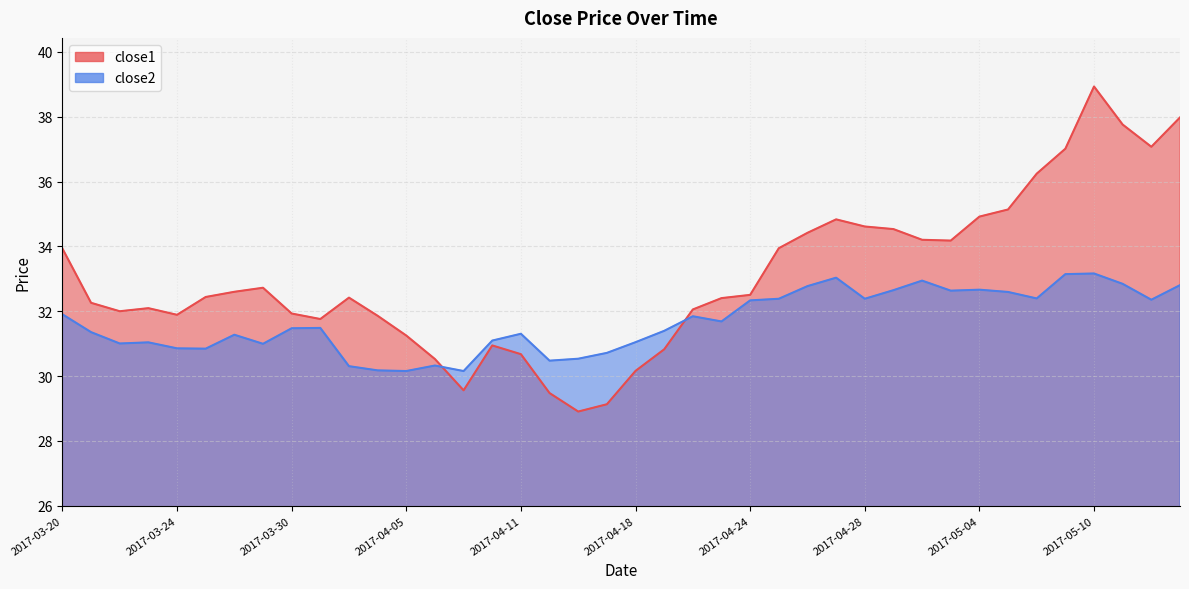

Which series has the largest total across all categories?

close1